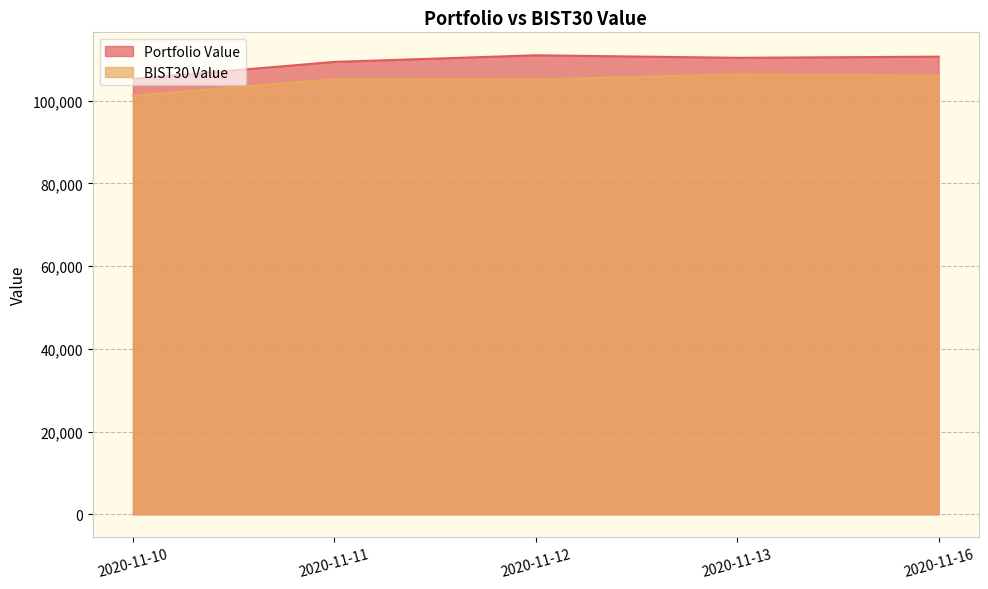

What is the maximum value for BIST30 Value?

106394.3